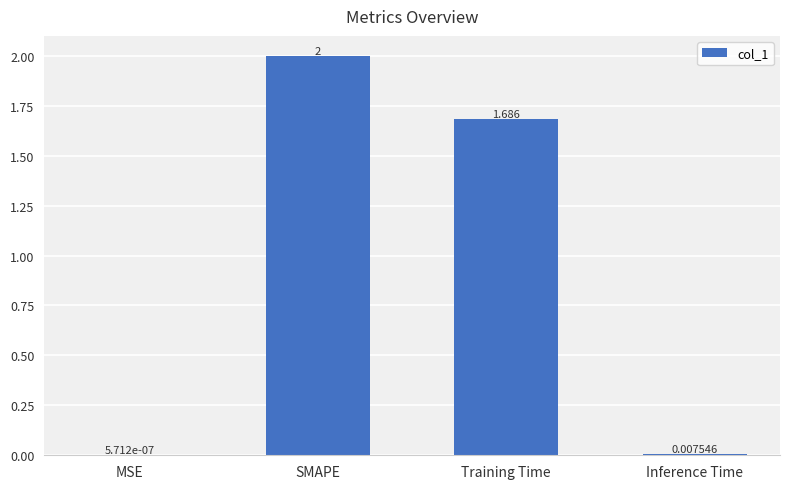

Does the chart contain stacked bars?

No